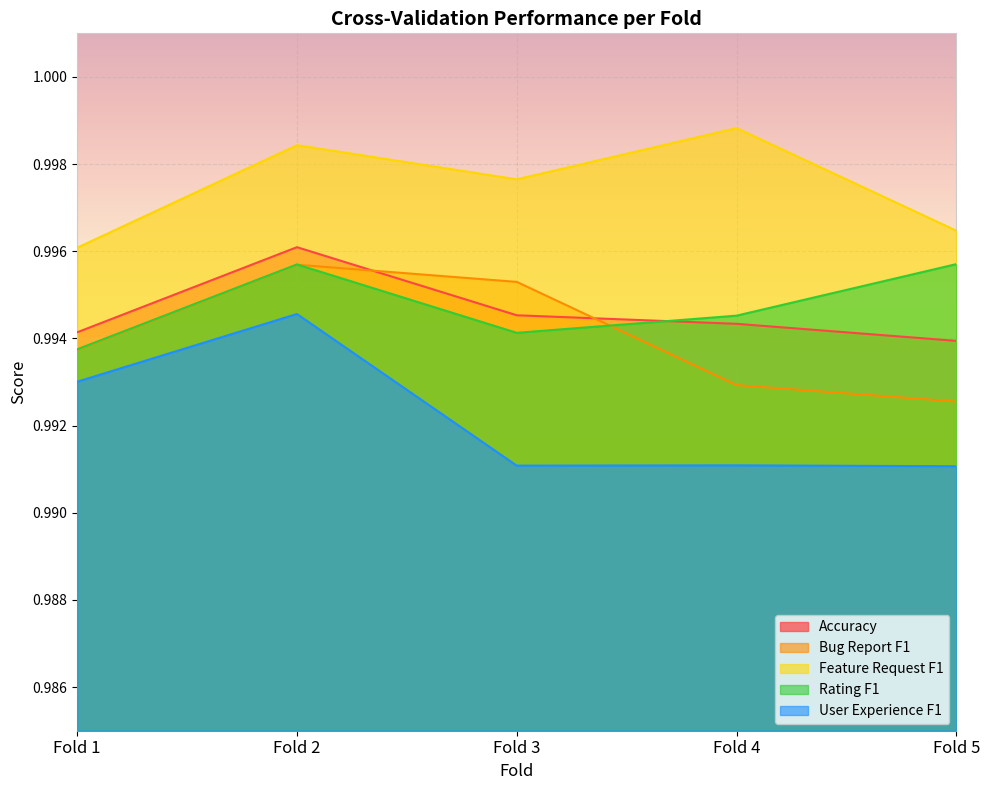

Which has a higher value, Fold 4 or Fold 5?

Fold 4